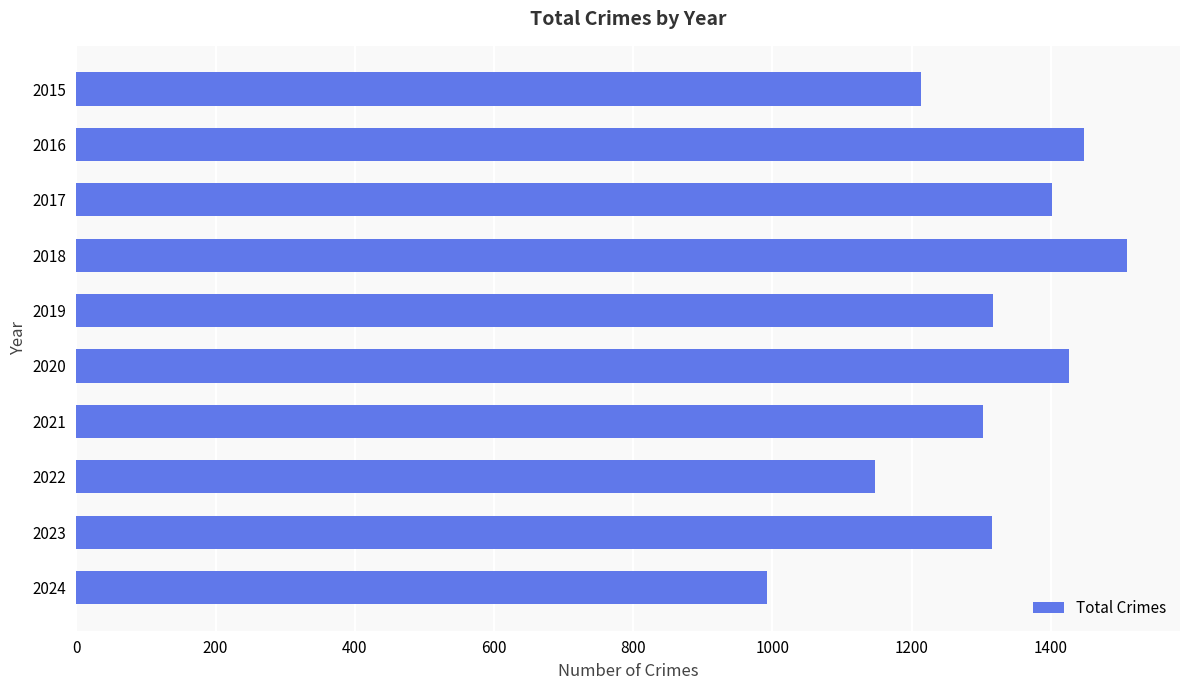

What is the value of the 9th bar from the top?

1316